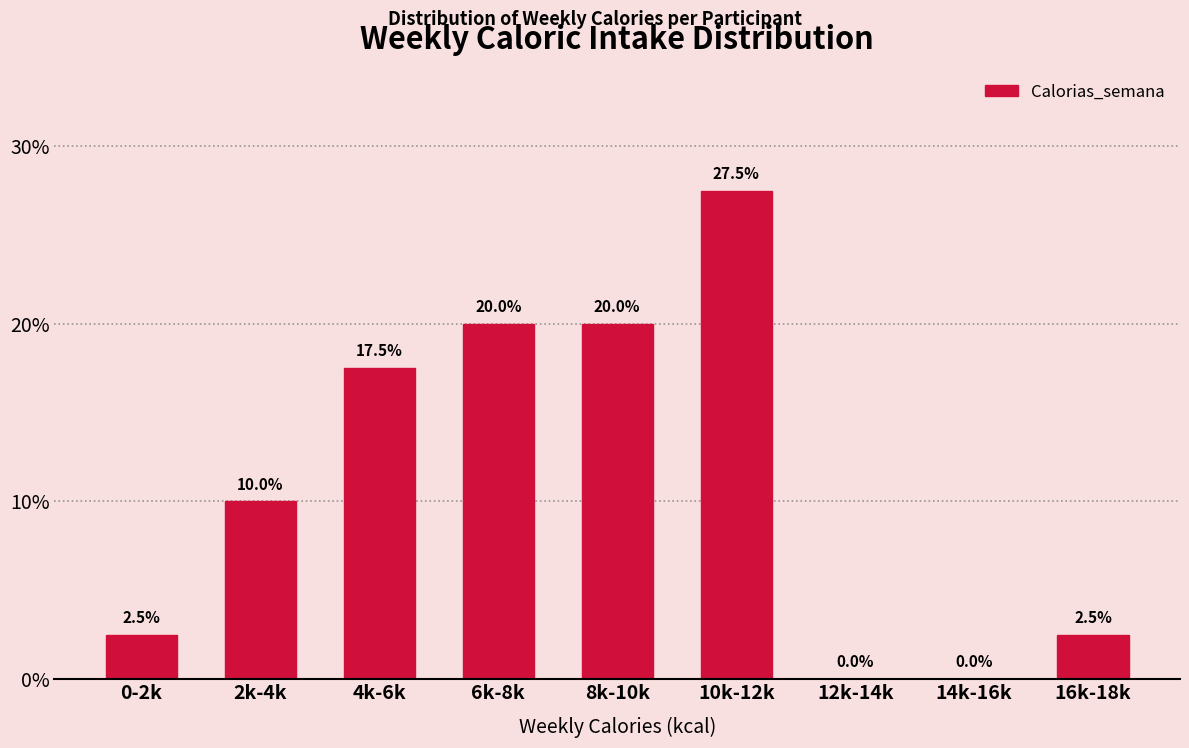

Reading left to right, extract all data points from this chart.

0-2k=2.5	2k-4k=10.0	4k-6k=17.5	6k-8k=20.0	8k-10k=20.0	10k-12k=27.5	12k-14k=0.0	14k-16k=0.0	16k-18k=2.5